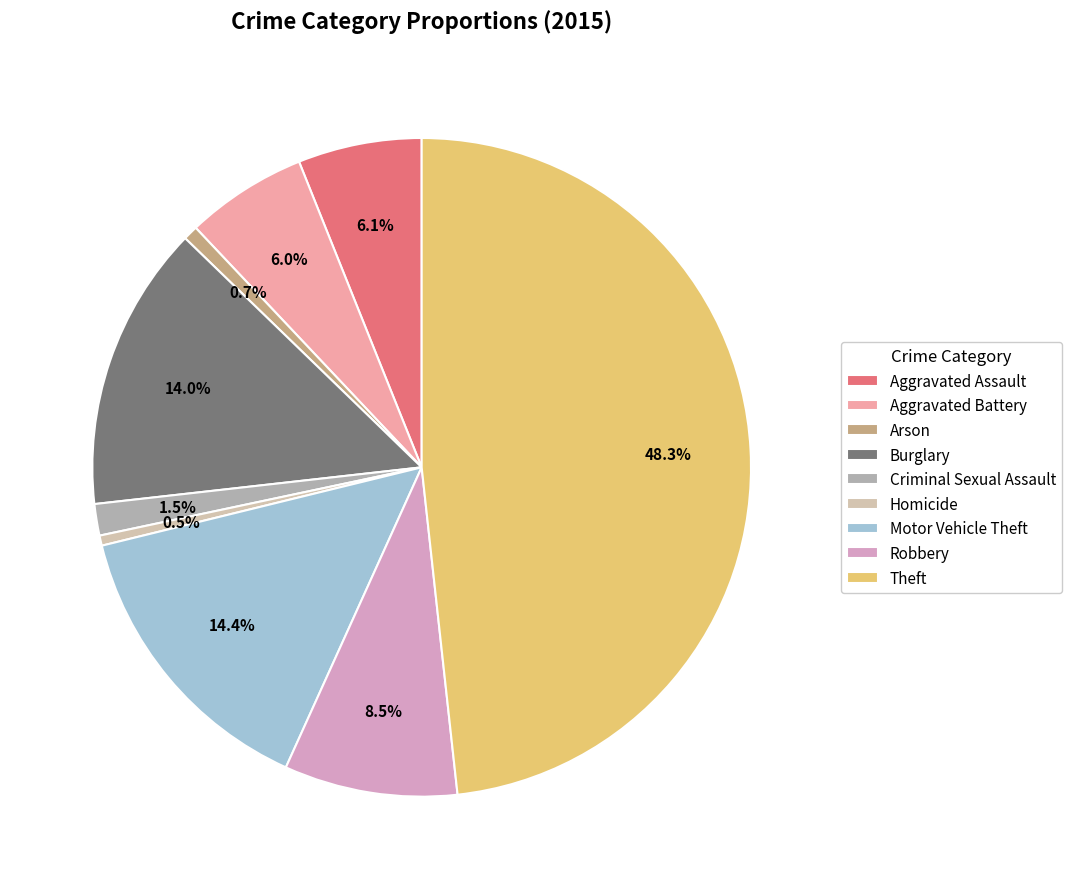

Is the sum of Theft and Arson greater than half?

No